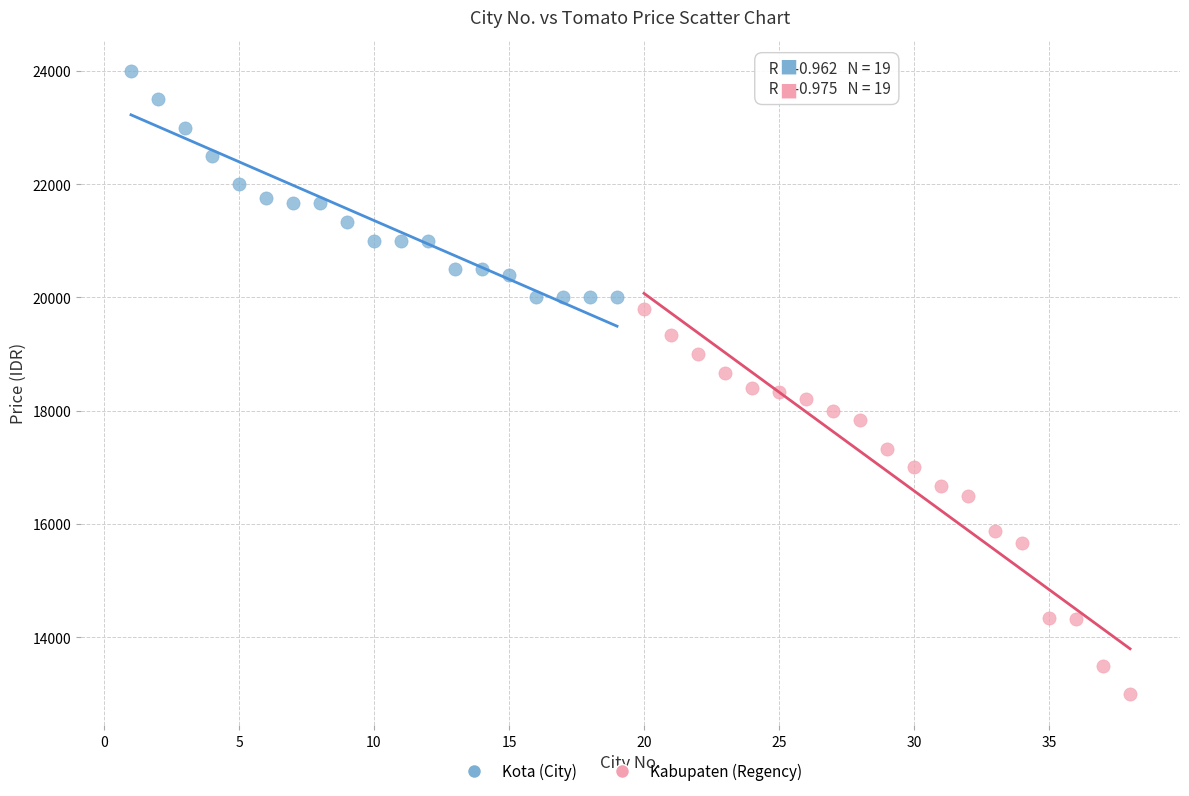

Which series reaches the minimum Y coordinate?

Kabupaten (Regency)